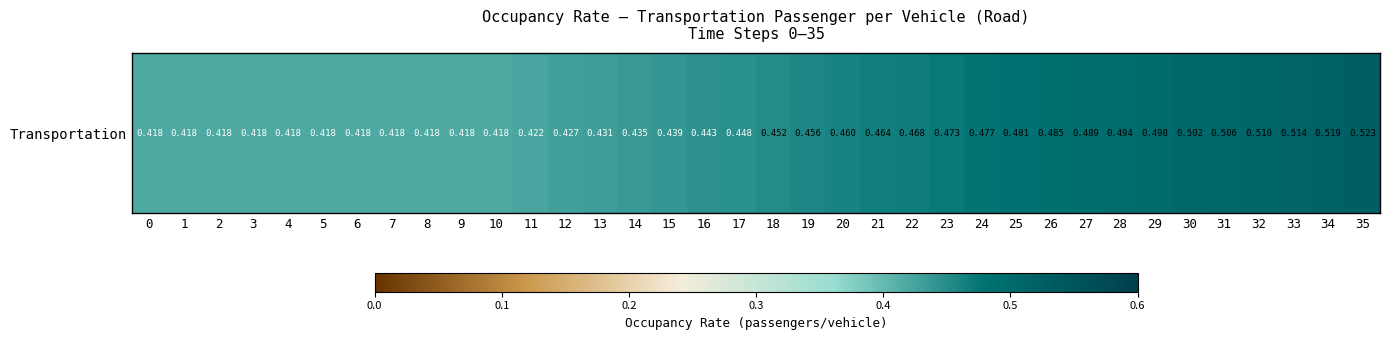

What is the sum of the values at 12 and 33?

0.9